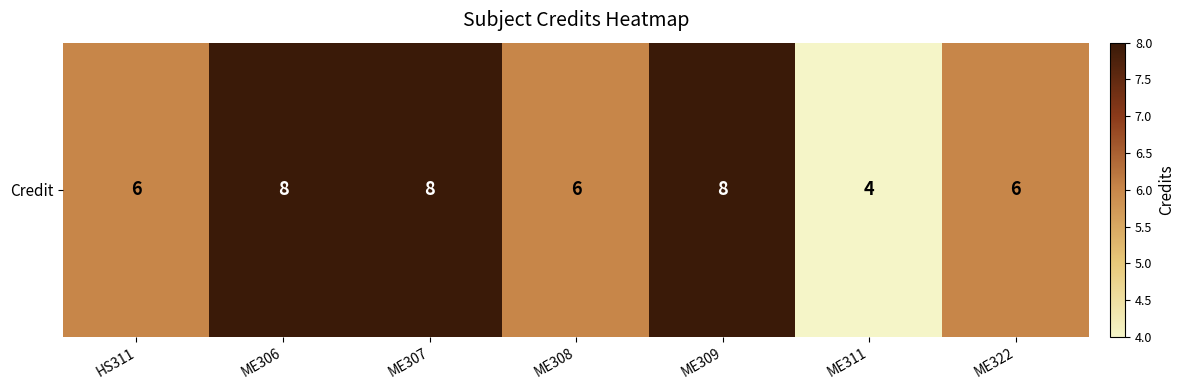

What is the minimum value shown in the chart?

4